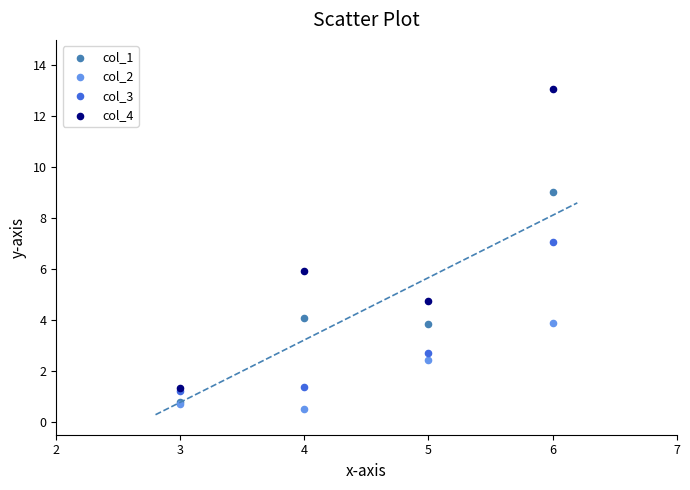

Which series has the largest Y range (max minus min)?

col_4